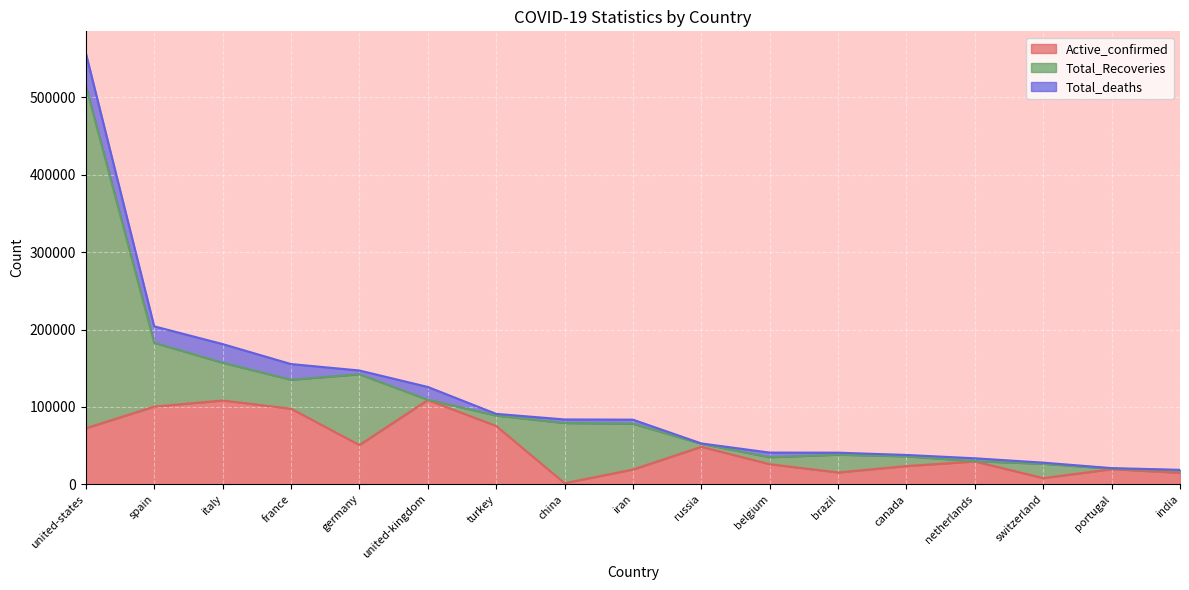

Is the value of Total_Recoveries at france greater than the value of Total_deaths at russia?

Yes